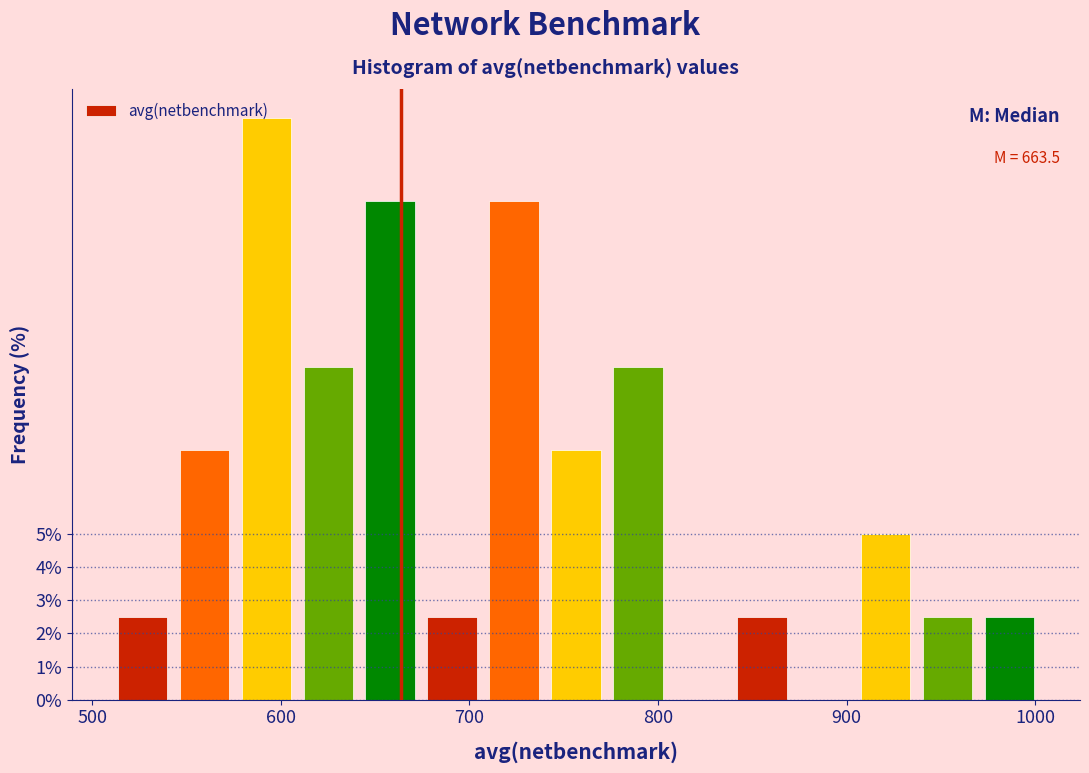

Read against the x-axis, roughly where is the centre of the tallest bar?

590